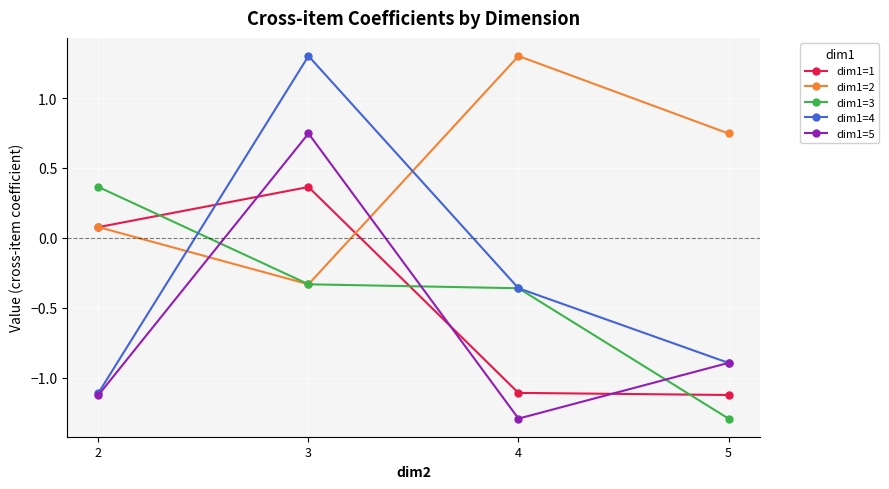

What is the minimum value for dim1=3?

-1.3